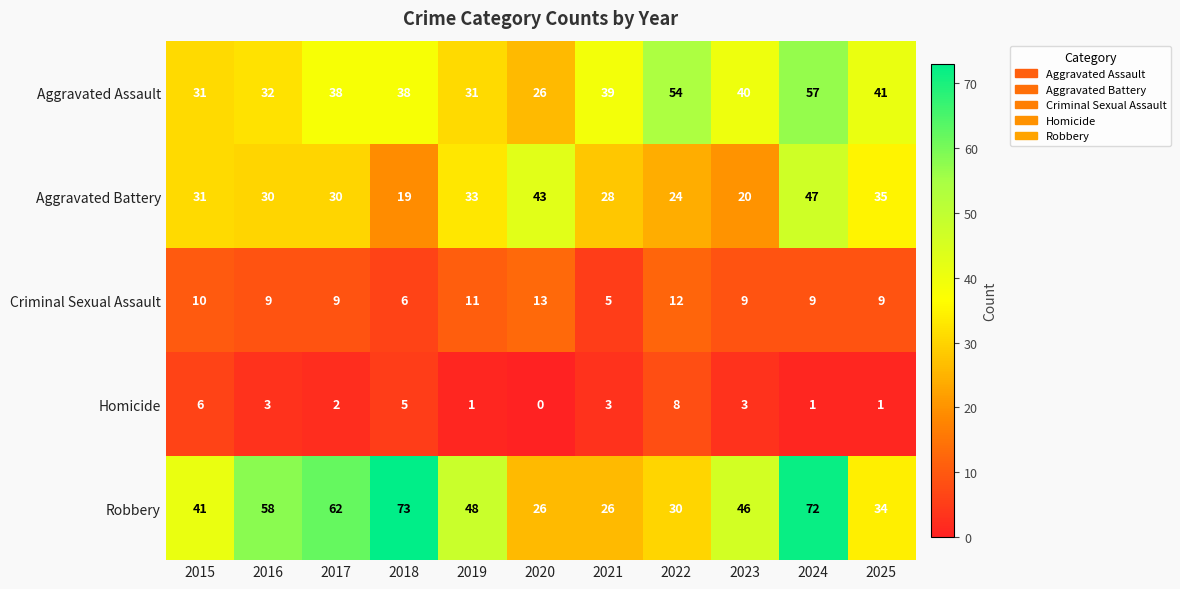

What is the difference between the highest and lowest values at 2016?

55